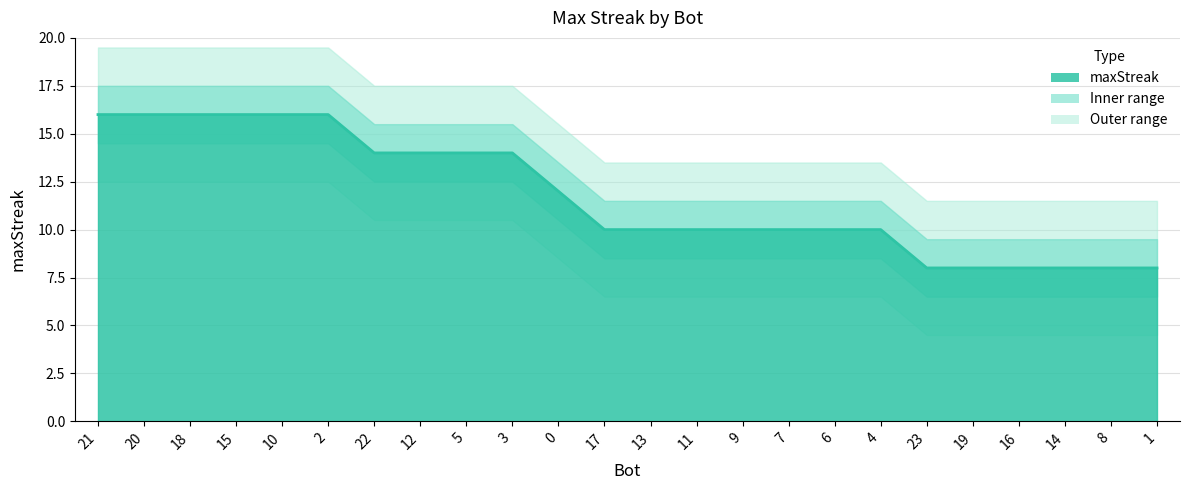

Which has a higher value, 6 or 15?

15